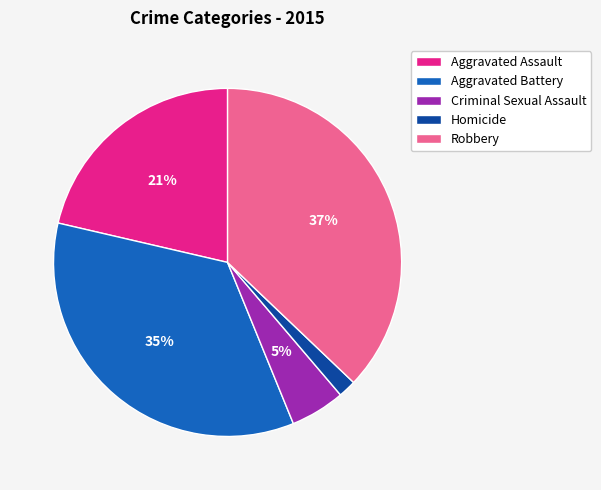

Does Aggravated Assault represent more than half of the total?

No